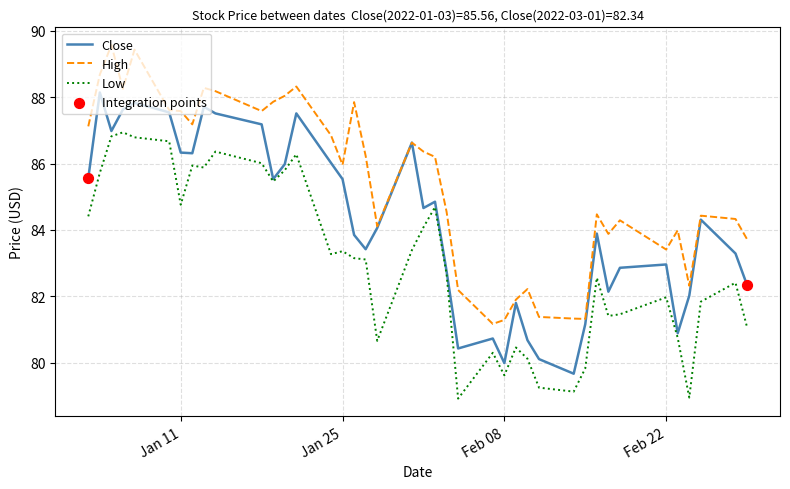

Rank the series by their average value, from highest to lowest.

High, Close, Low